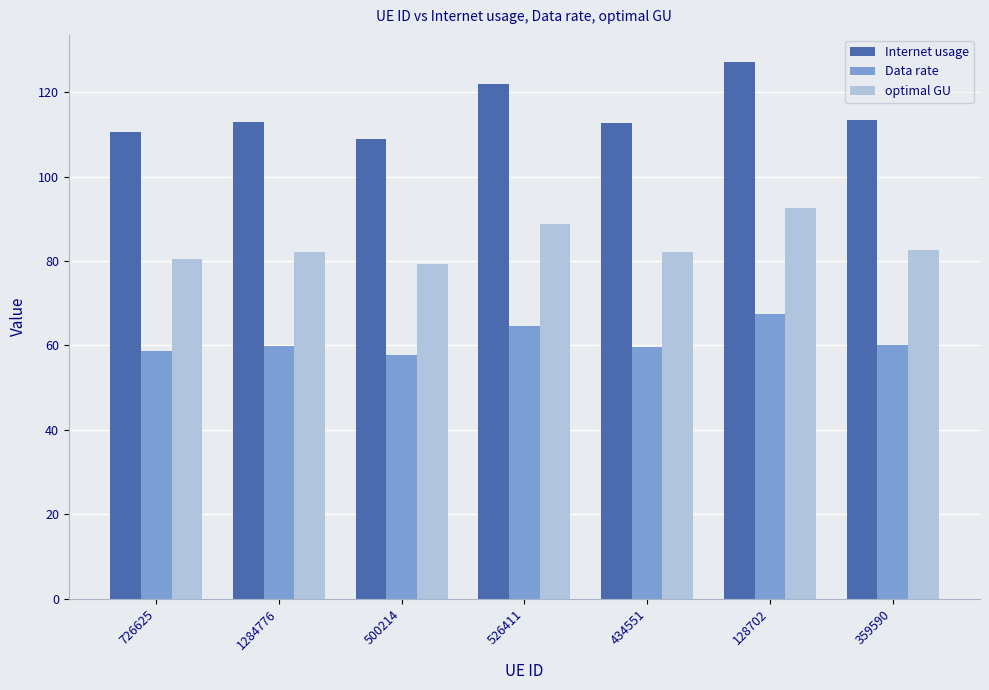

Rank the series by their average value, from highest to lowest.

Internet usage, optimal GU, Data rate